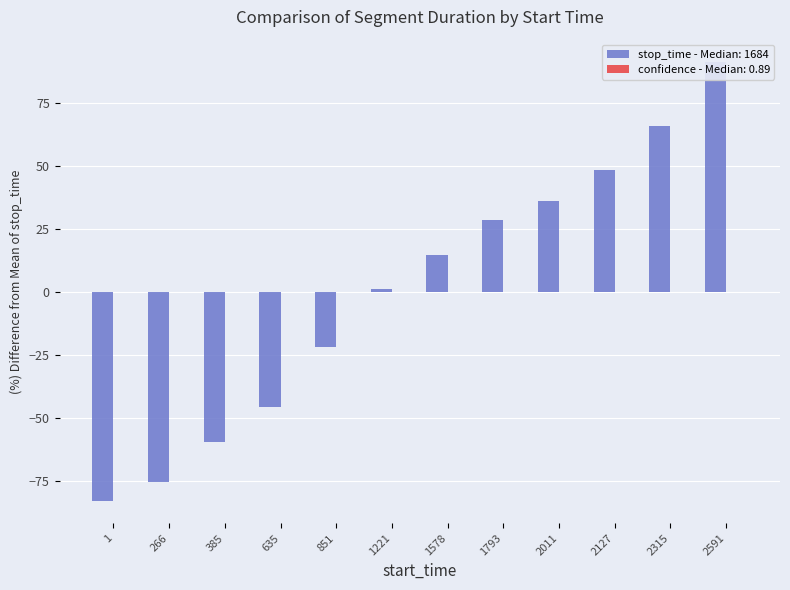

What is the maximum value shown in the chart?

91.2